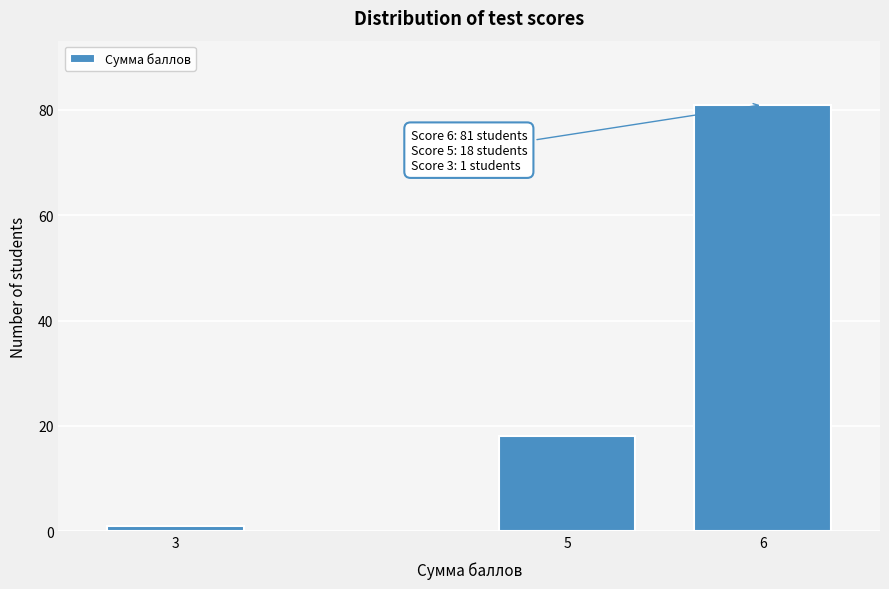

Reading left to right, list all the values displayed in this chart.

1	18	81